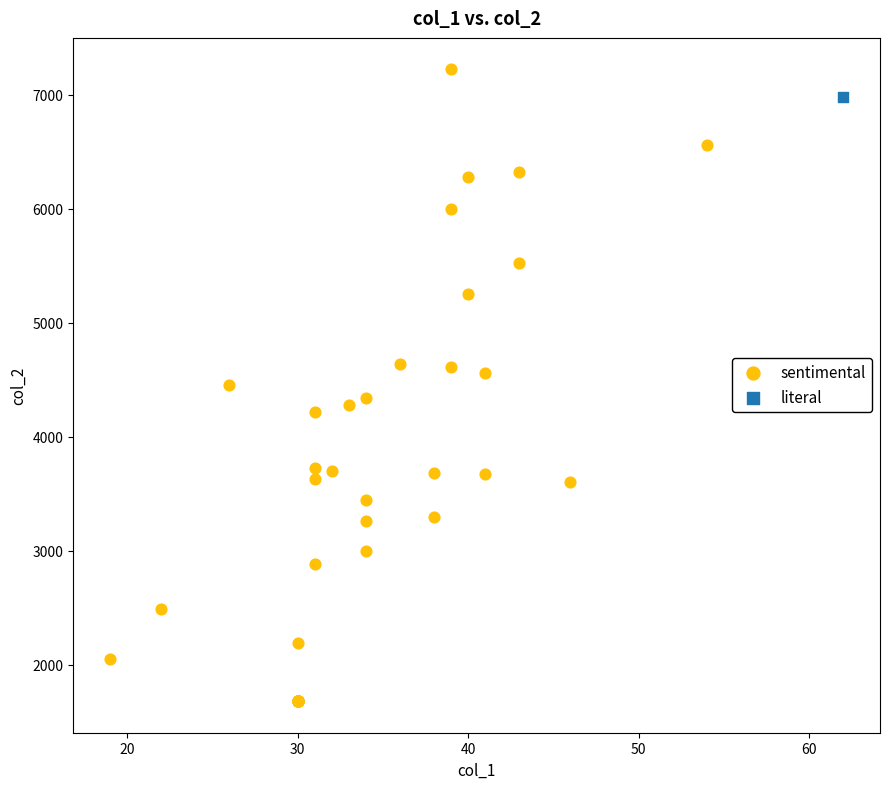

What are all the series names shown in the legend?

sentimental, literal